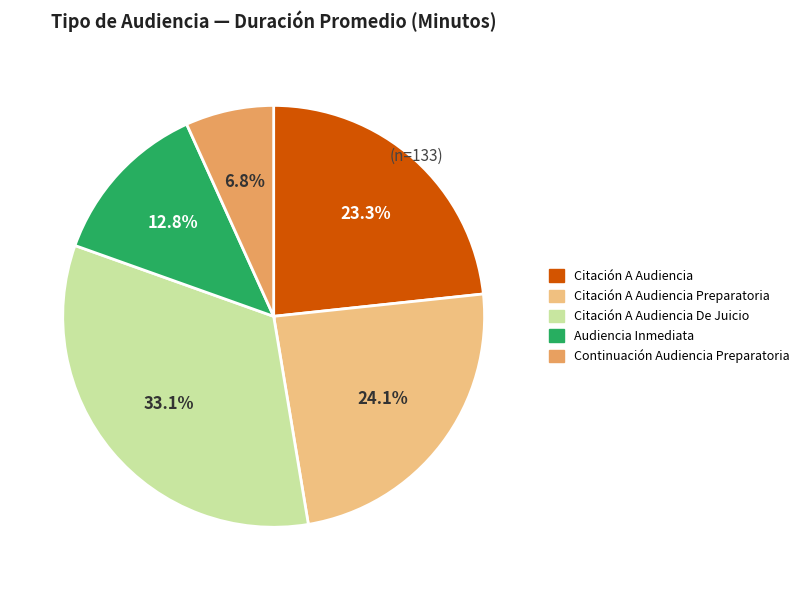

Is there a majority slice in this chart?

No